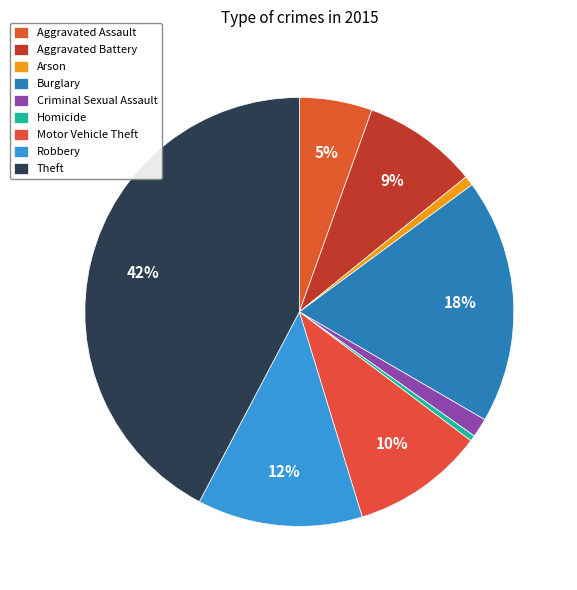

To the nearest percent, what is the combined percentage of Homicide and Criminal Sexual Assault?

2%